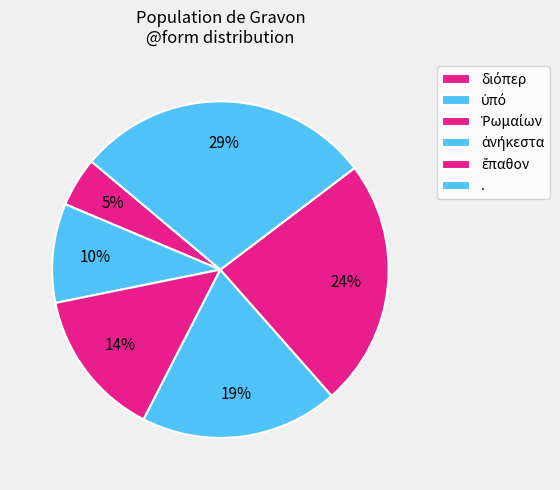

To the nearest percent, what is the combined percentage of ἀνήκεστα and .?

48%